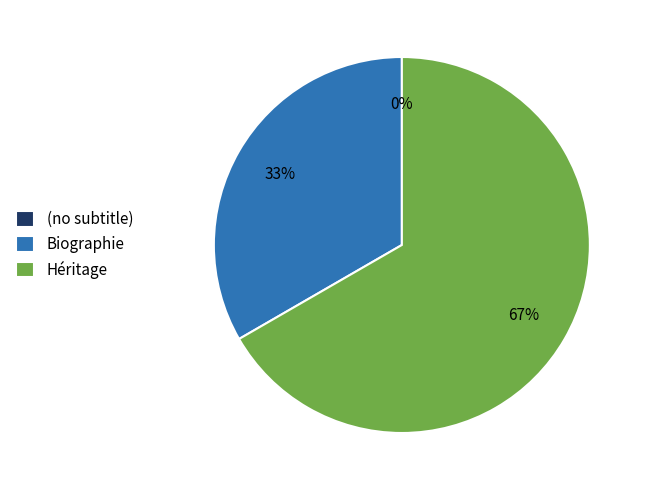

Count the number of slices in the pie.

3